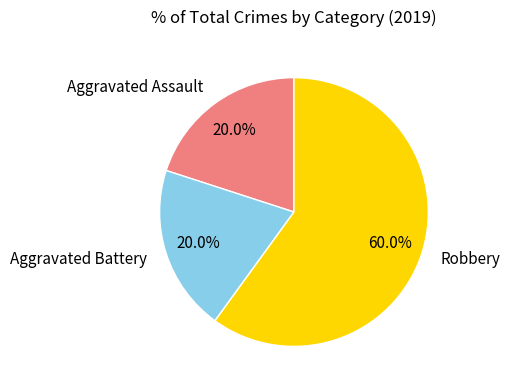

Is there any slice that represents more than half of the pie?

Yes